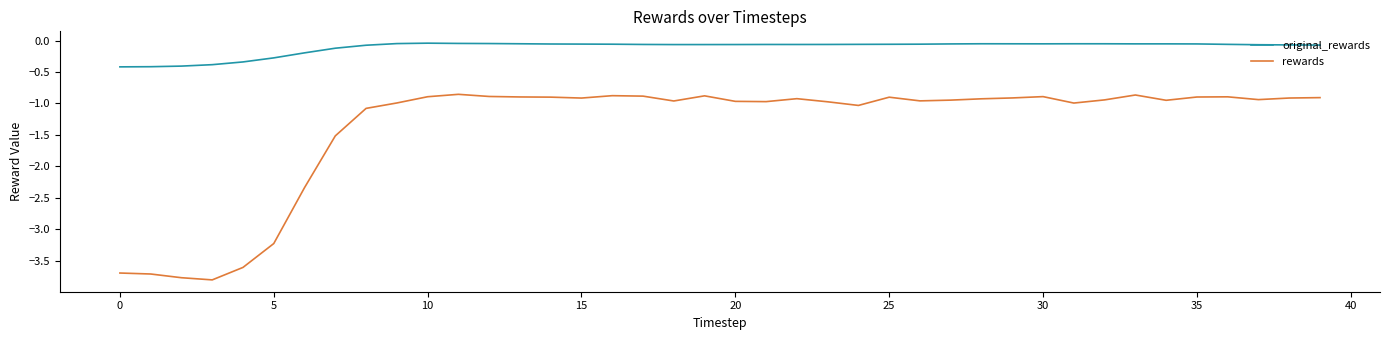

List the series in order of their overall mean, highest first.

original_rewards, rewards